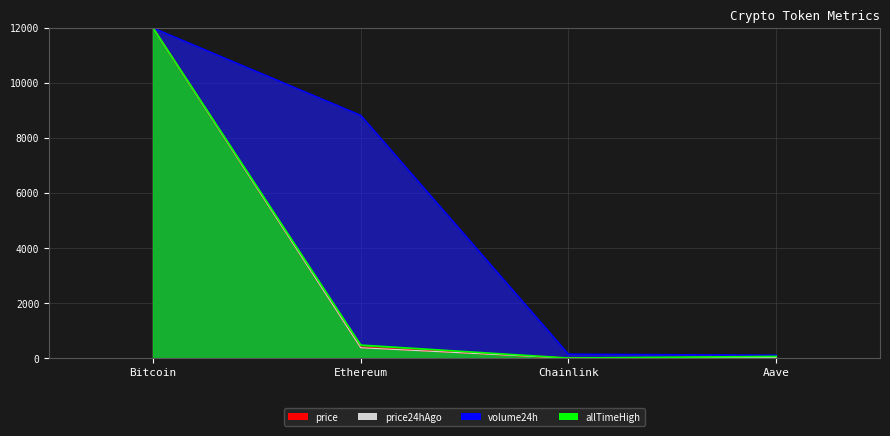

What are all the series names shown in the legend?

price, price24hAgo, volume24h, allTimeHigh